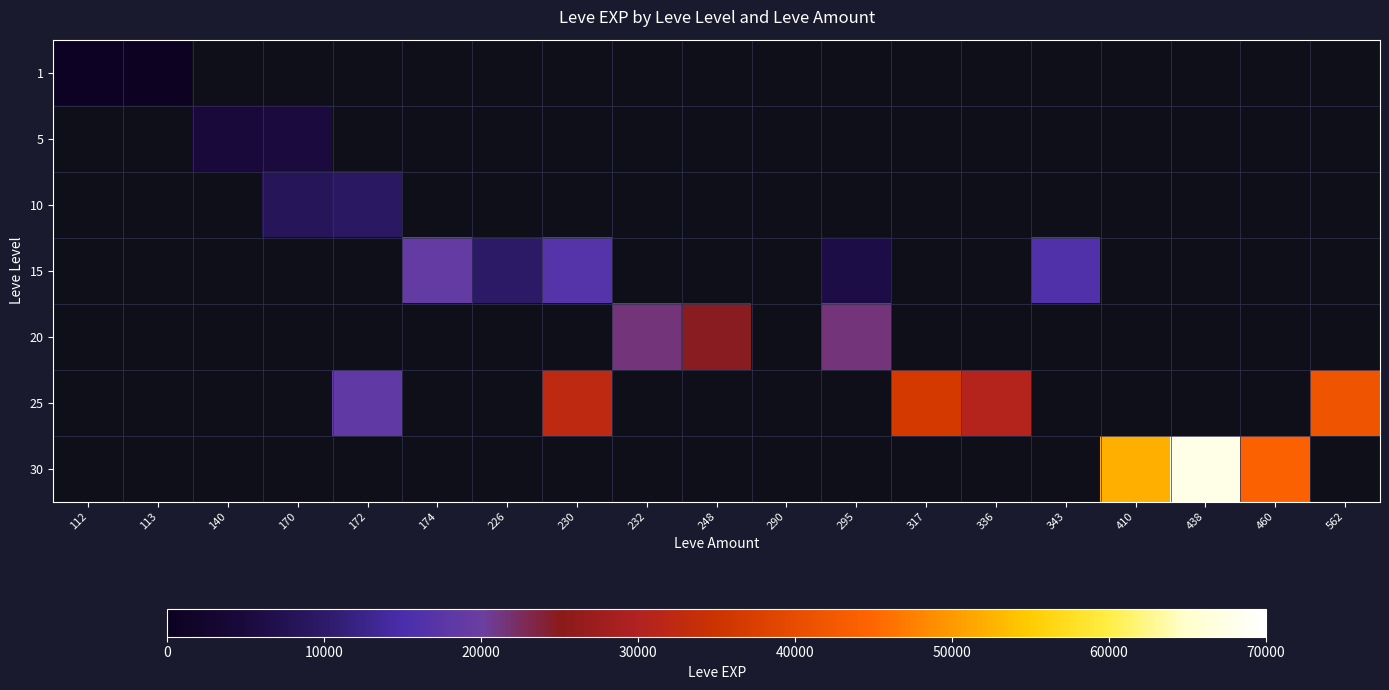

How many data points does each series have?

19